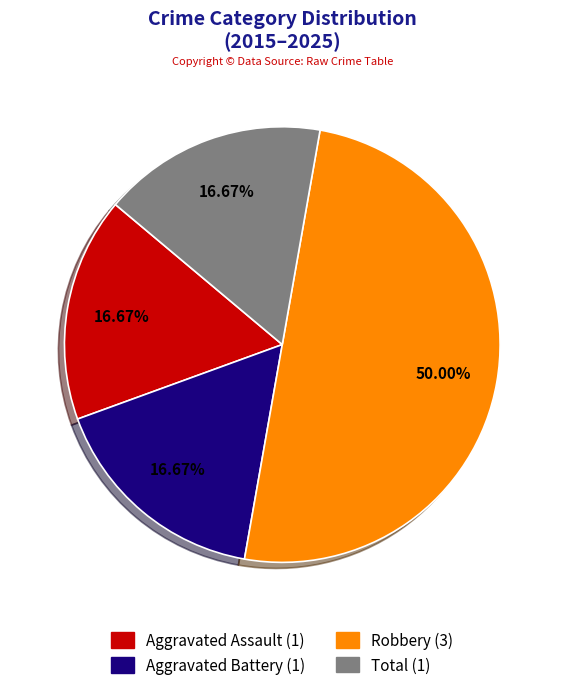

Which category has the biggest portion of the pie?

Robbery